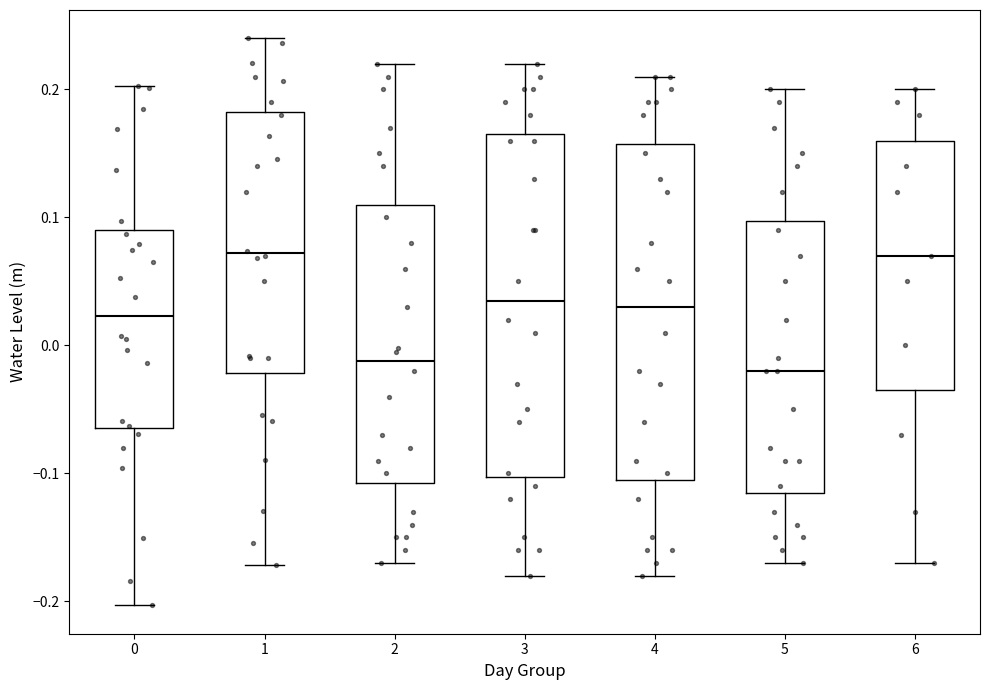

Where is the upper edge of the box at x = 5 on the y-axis? The values are not printed on the chart, so give them approximately, as read against the axis.

0.10